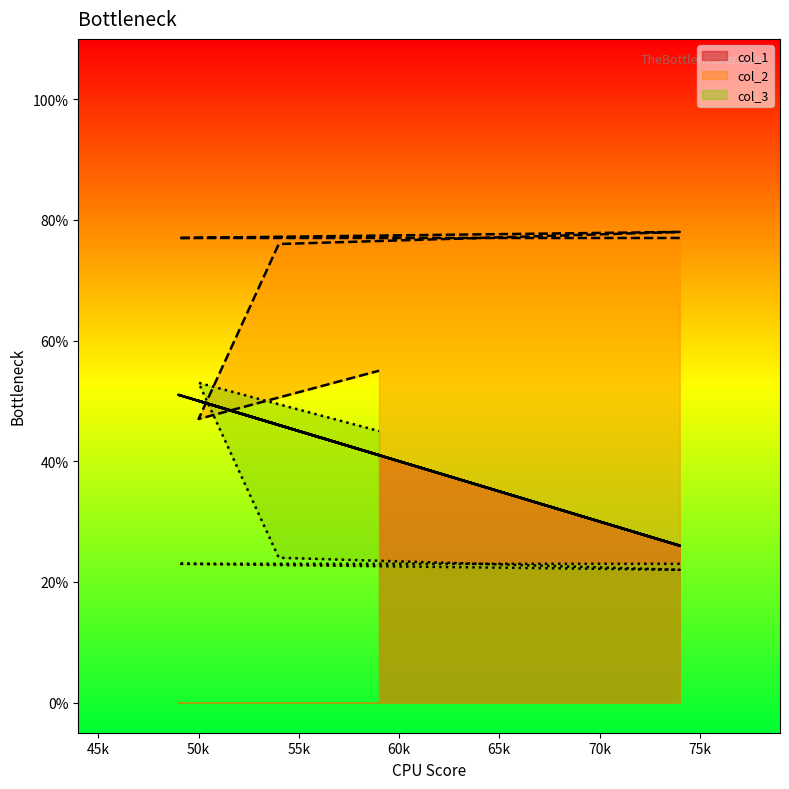

What is the total value across all series at 59?

141